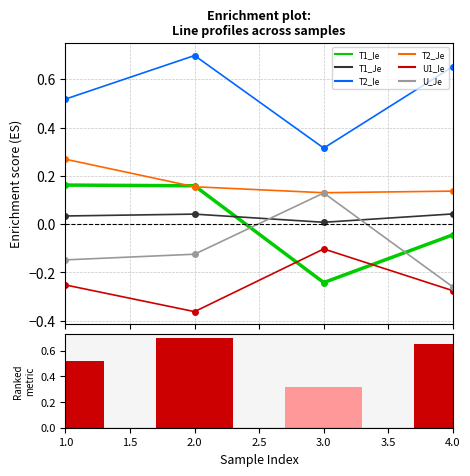

Is the value of U_Je at 1 greater than the value of U1_Ie at 1?

Yes